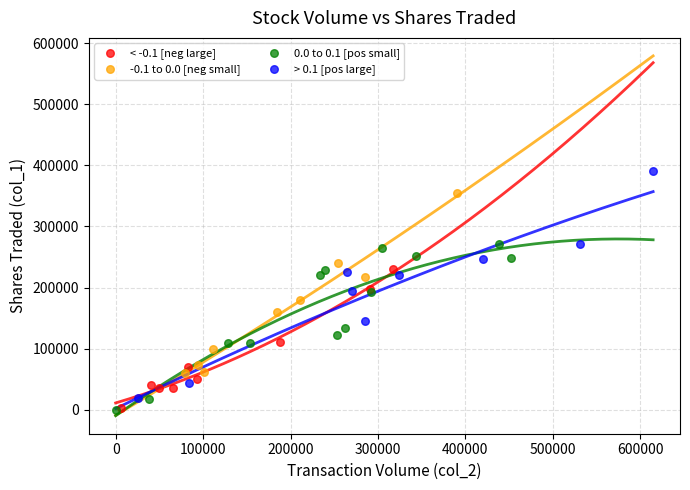

Which series has the widest spread of Y values?

> 0.1 [pos large]